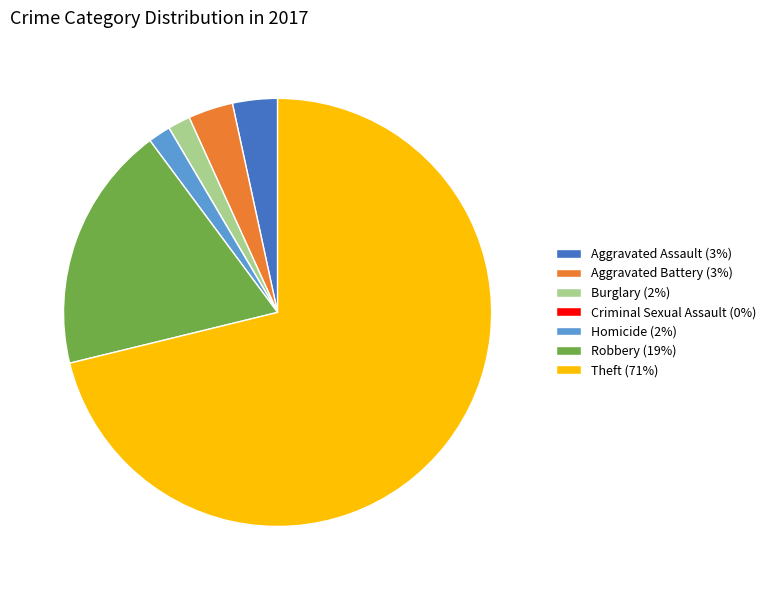

True or false: Theft (71%) accounts for 71% of the total.

True